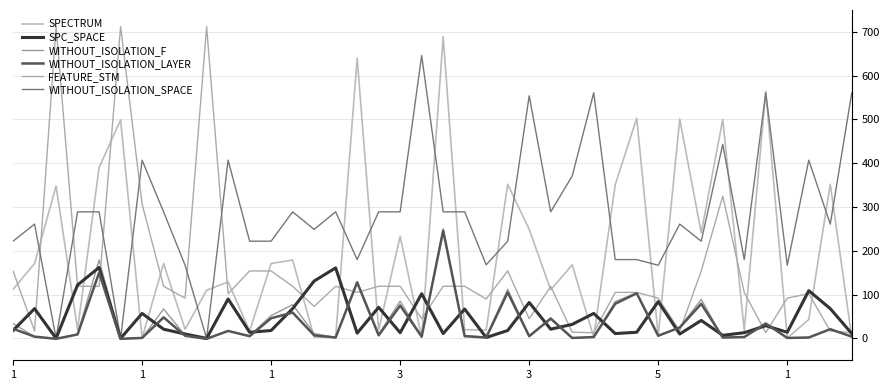

Is this an area chart (filled region under the line)?

No